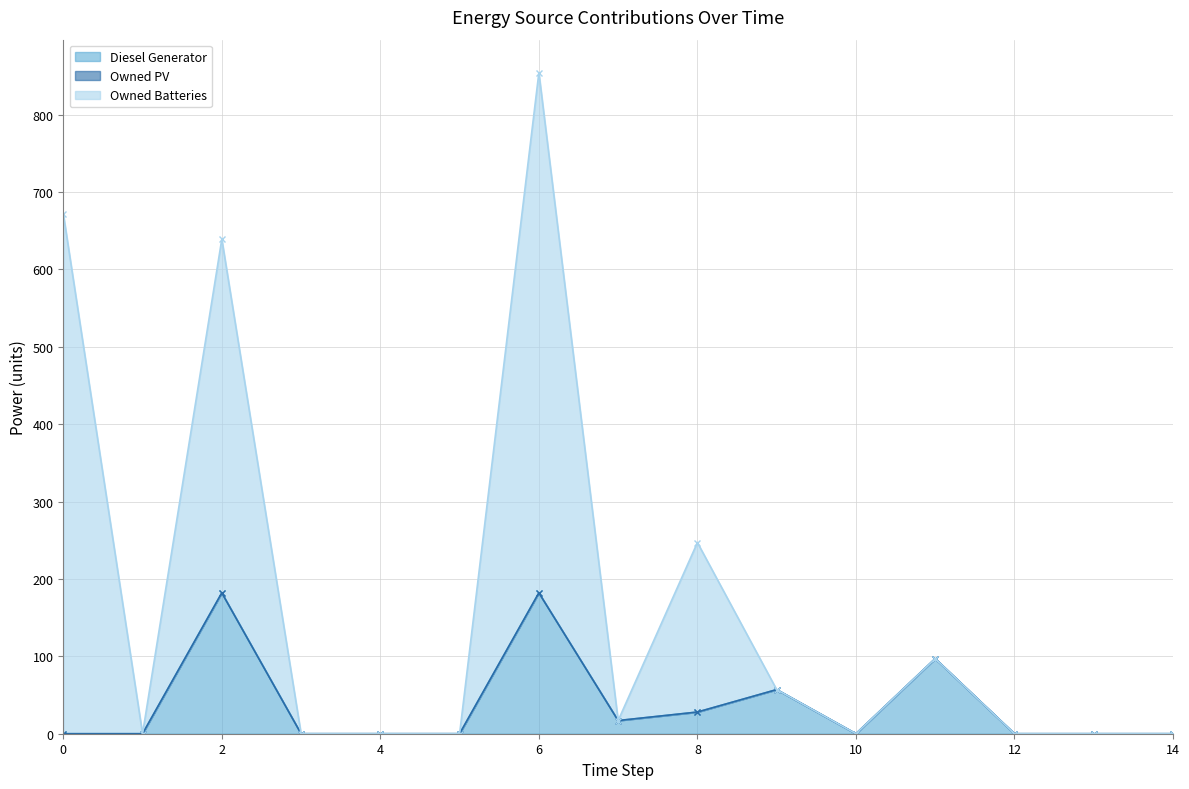

True or false: Owned Batteries and Diesel Generator intersect in this chart.

False